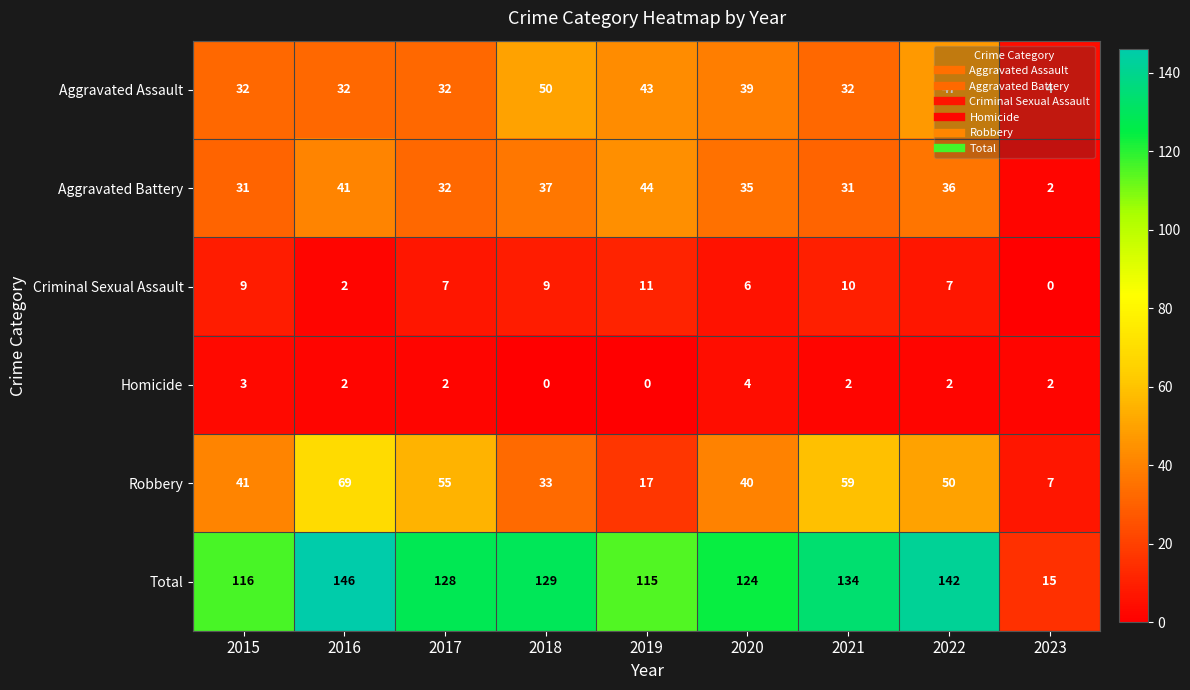

Is it true that Criminal Sexual Assault equals 11 at 2019?

True